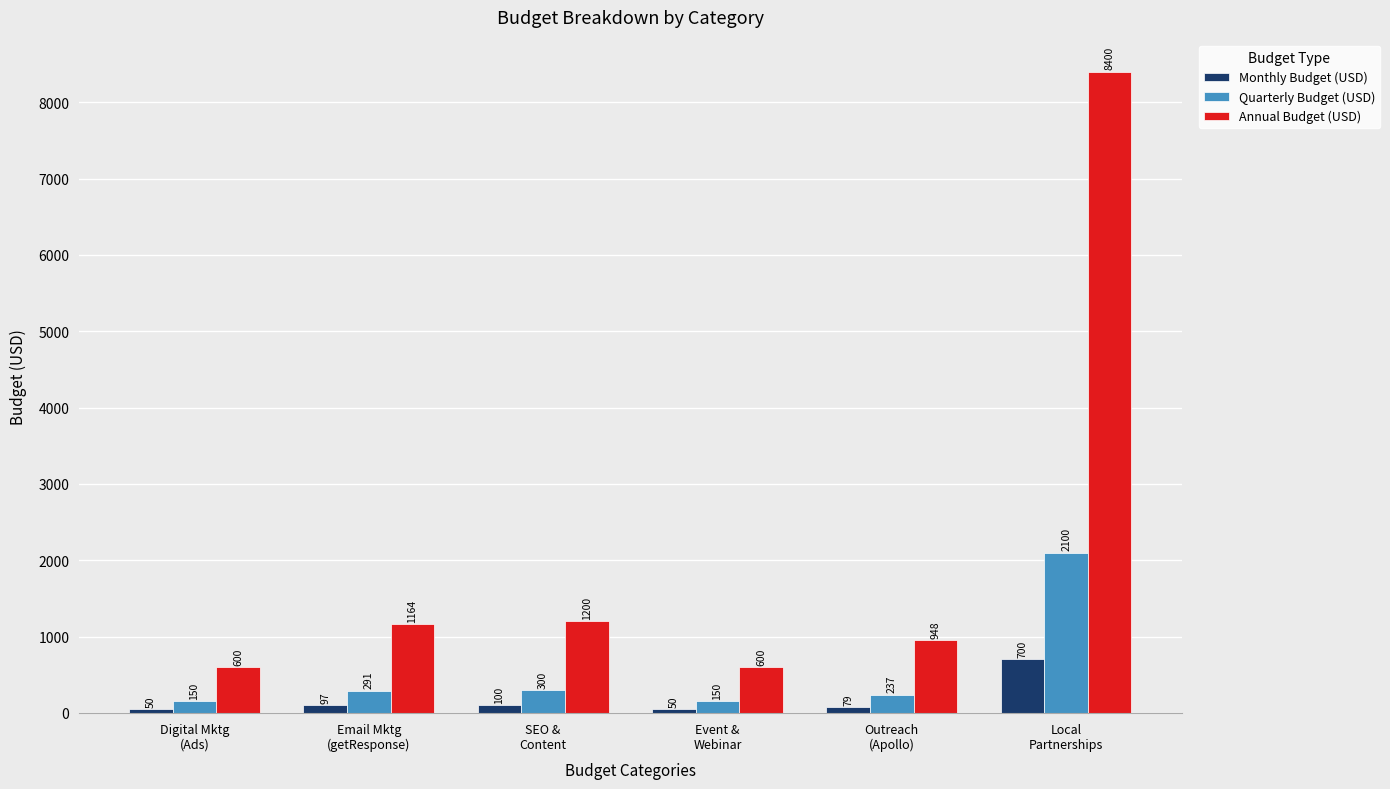

What is the label of the 3rd bar from the right?

Event &
Webinar